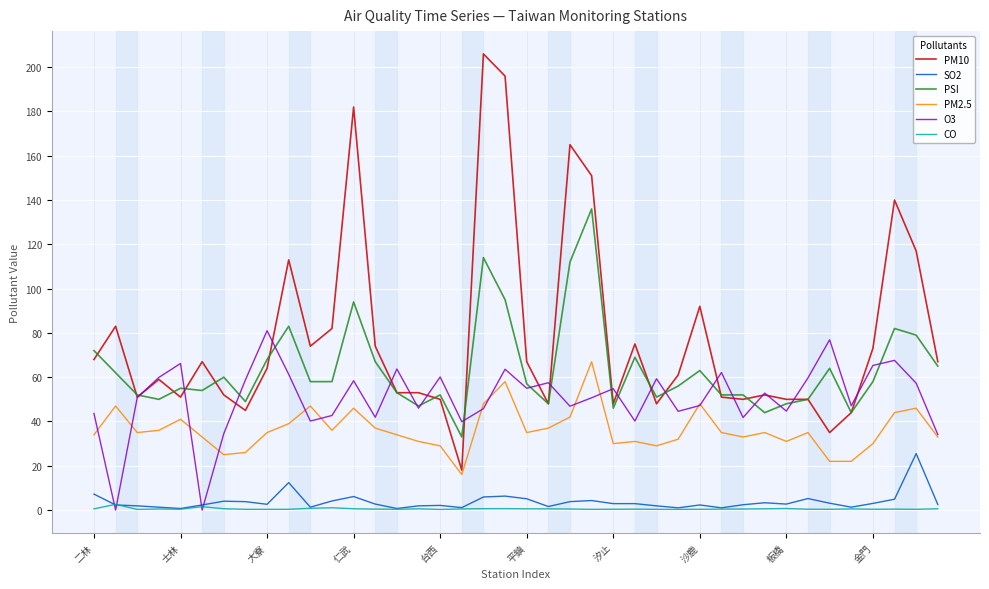

How many lines are shown in the chart?

6